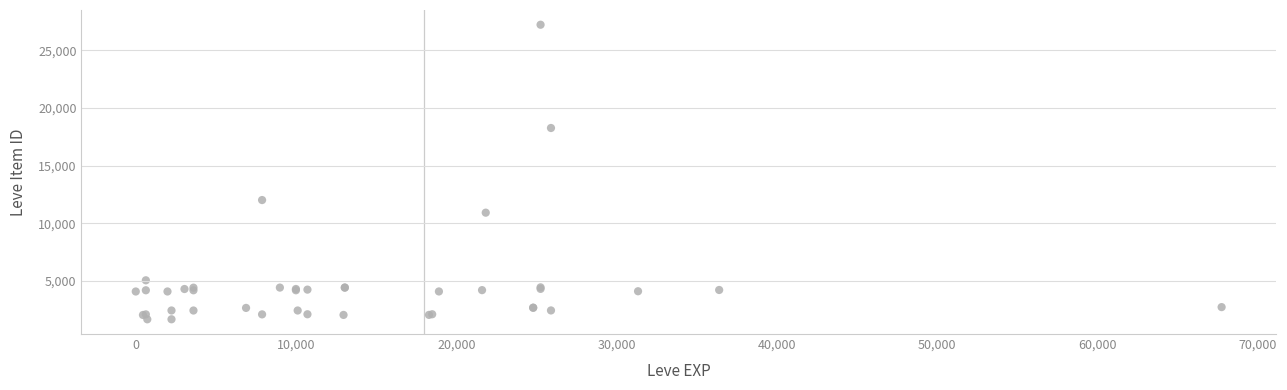

What Y value in the scatter plot is closest to 14448?

12018